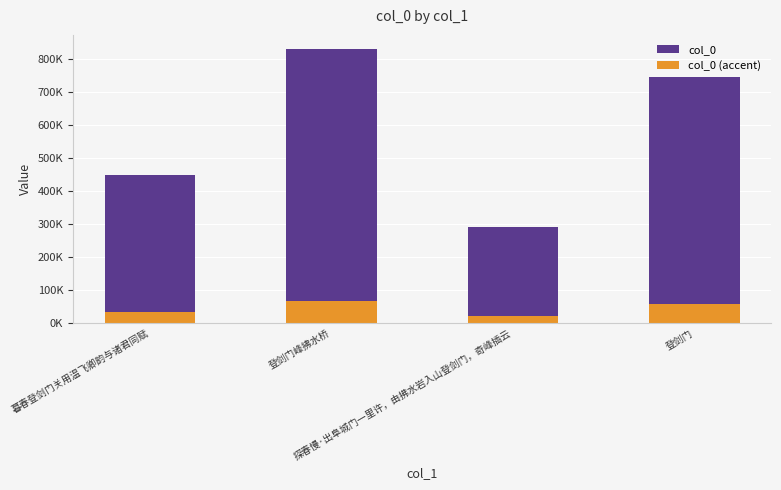

What is the sum of the col_0 (accent) values at 登剑门峰拂水桥 and 探春慢·出阜城门一里许，由拂水岩入山登剑门，奇峰插云?

89672.4